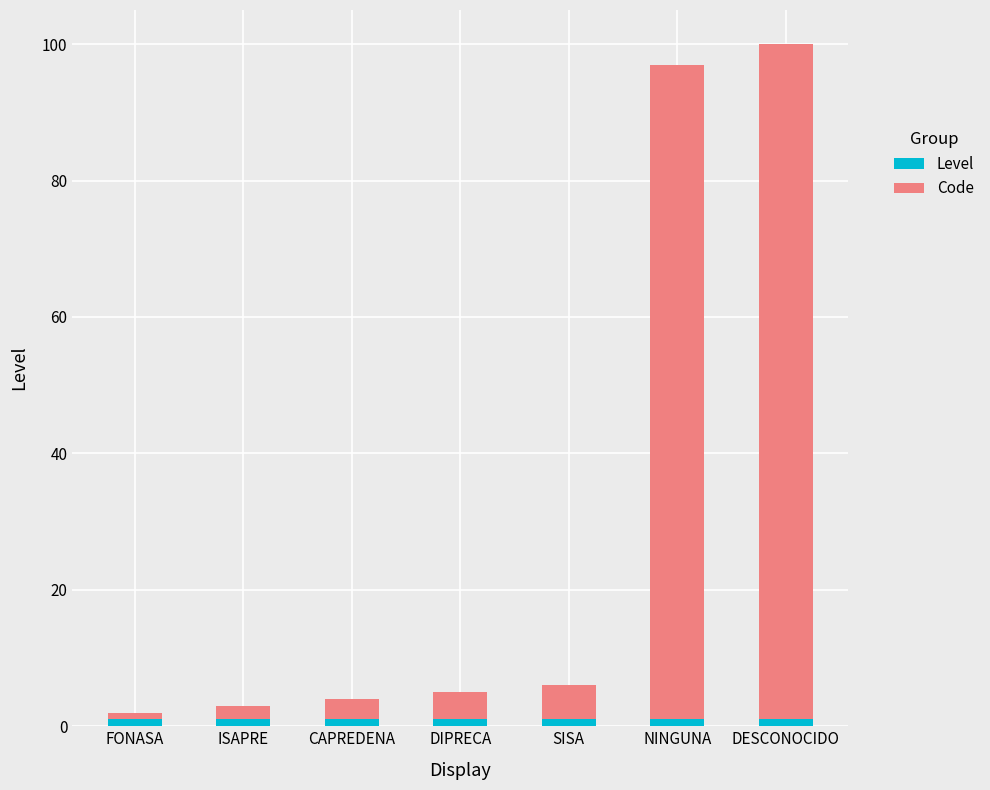

What is the label of the 6th bar from the right?

ISAPRE